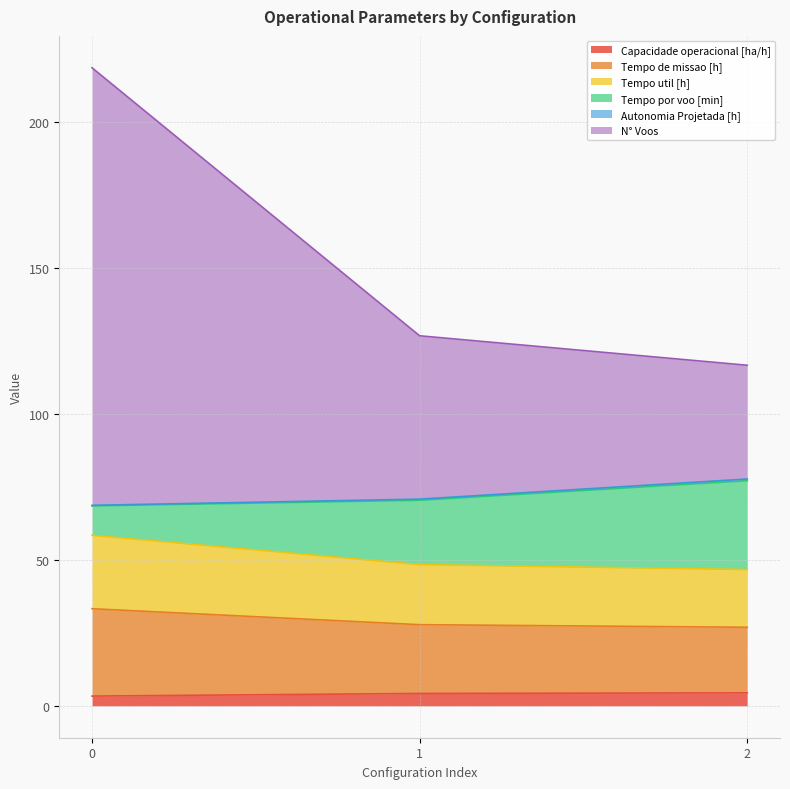

Does the chart have visible grid lines?

Yes